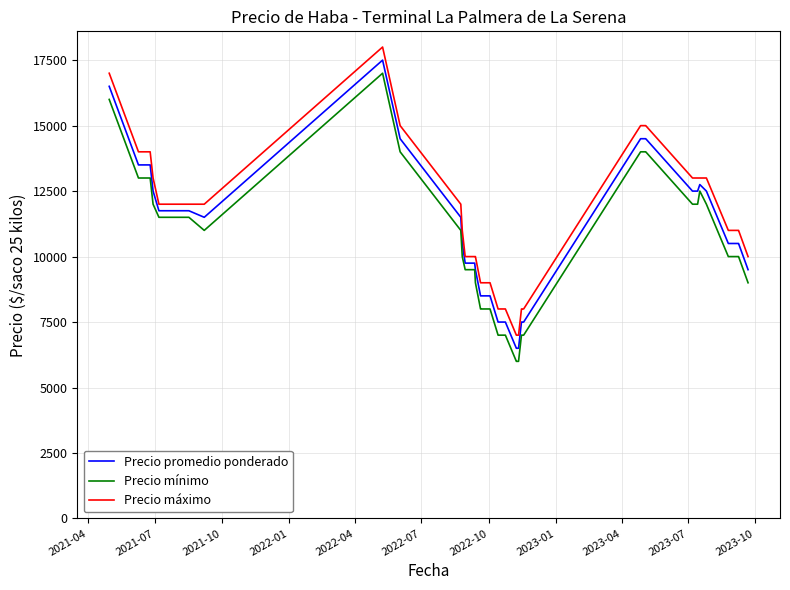

True or false: Precio promedio ponderado and Precio máximo intersect in this chart.

False